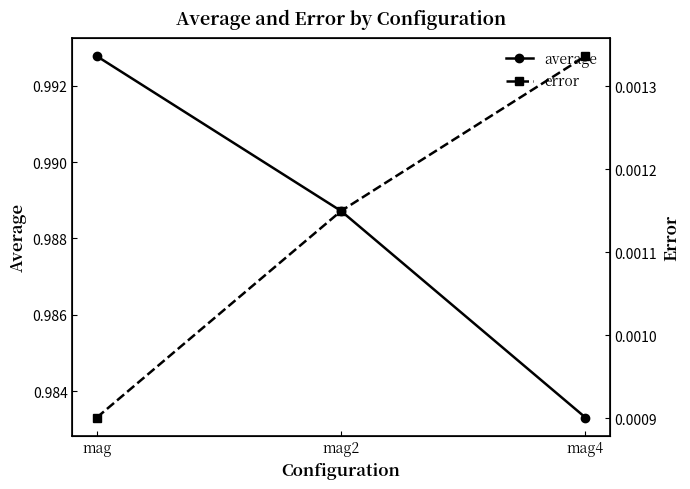

Reading left to right, list all the values displayed in this chart.

average: 1.0	1.0	1.0
error: 0.0	0.0	0.0